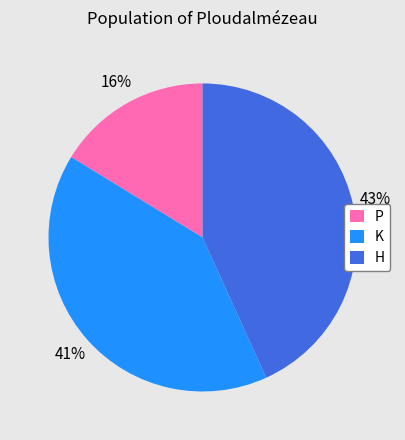

Do P and K together represent more than half of the pie?

Yes